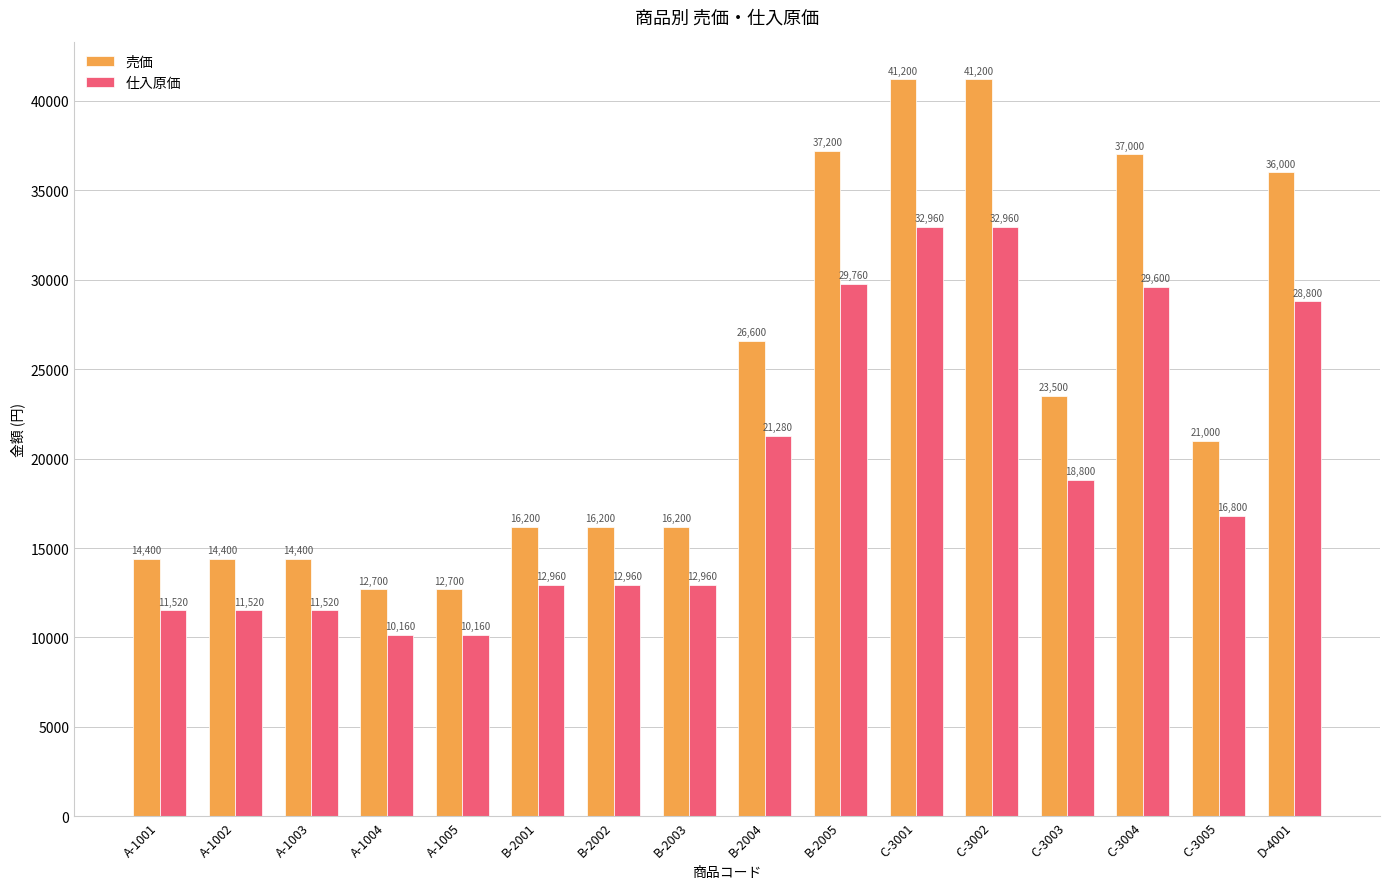

What is the minimum value for 仕入原価?

10160